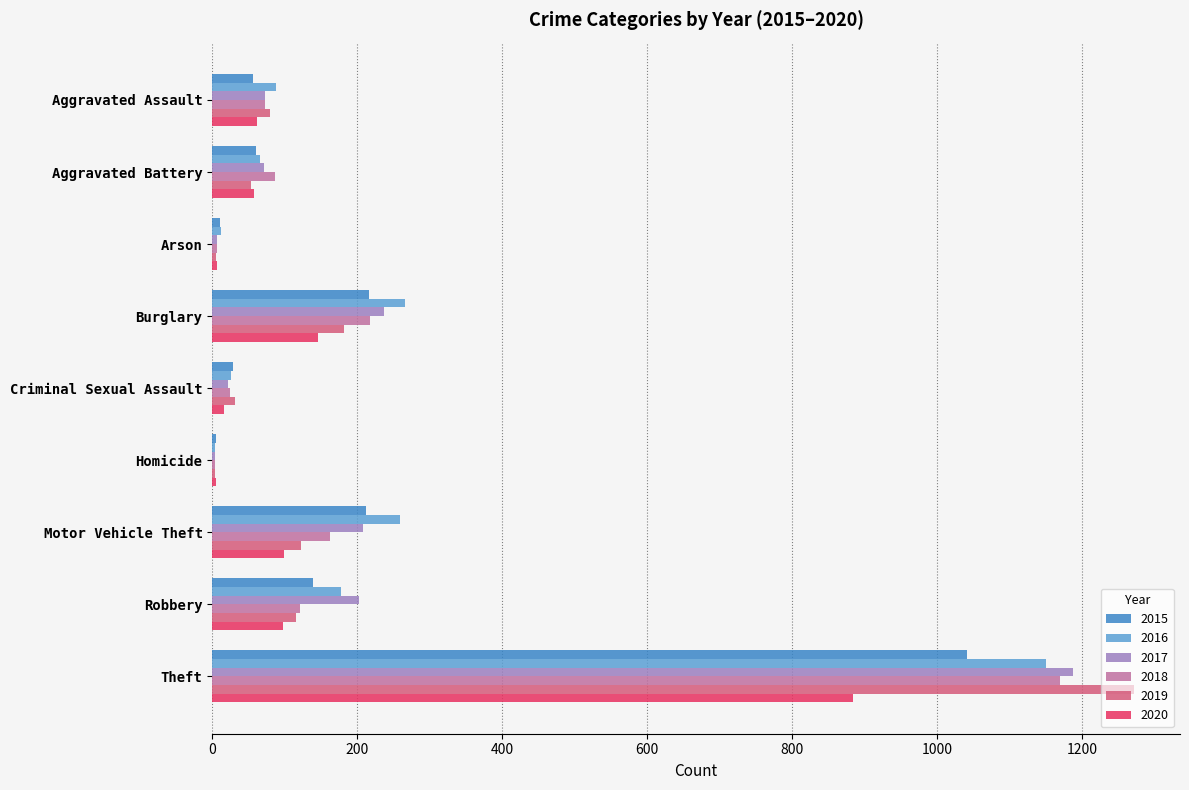

At which label is 2018 closest to 587?

Burglary